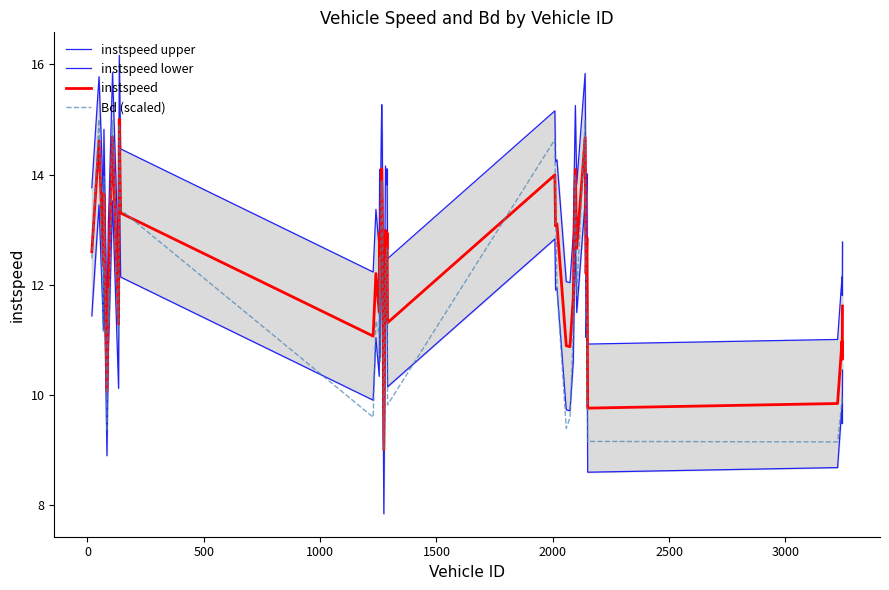

What is the lowest value of the Bd (scaled) series?

9.0